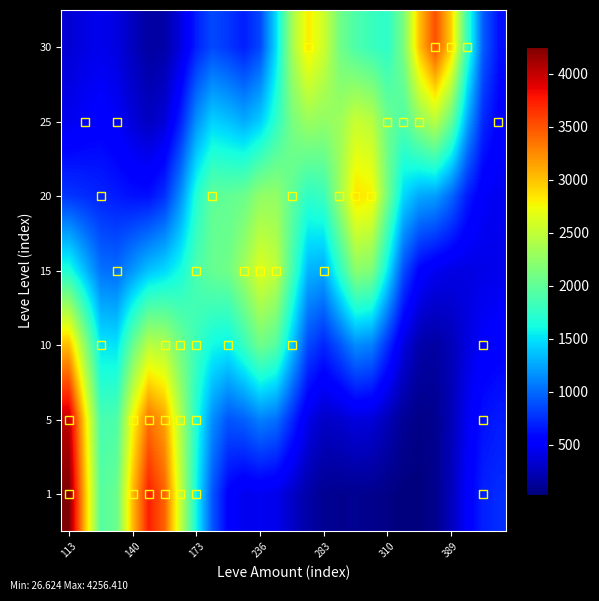

List the series in order of their peak value, highest first.

1, 5, 30, 10, 20, 15, 25